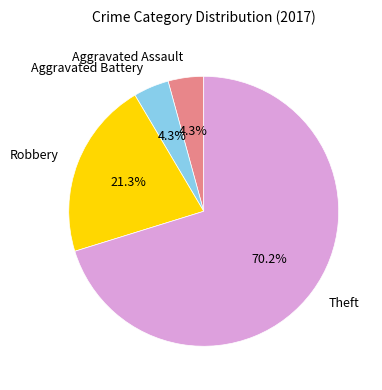

Combined, do Robbery and Theft account for over 50%?

Yes